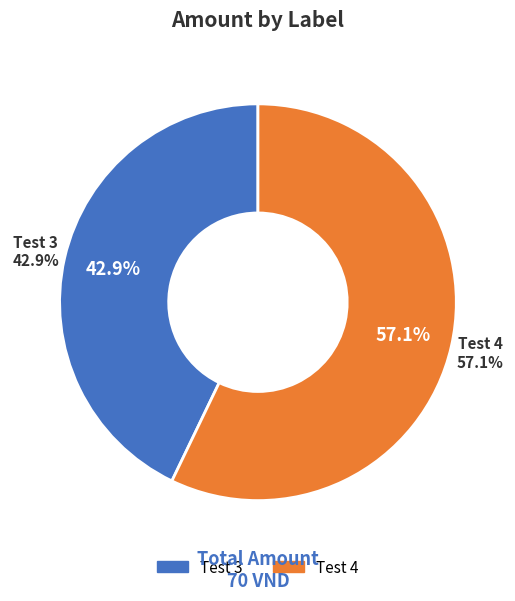

Which has a higher value, Test 3 or Test 4?

Test 4